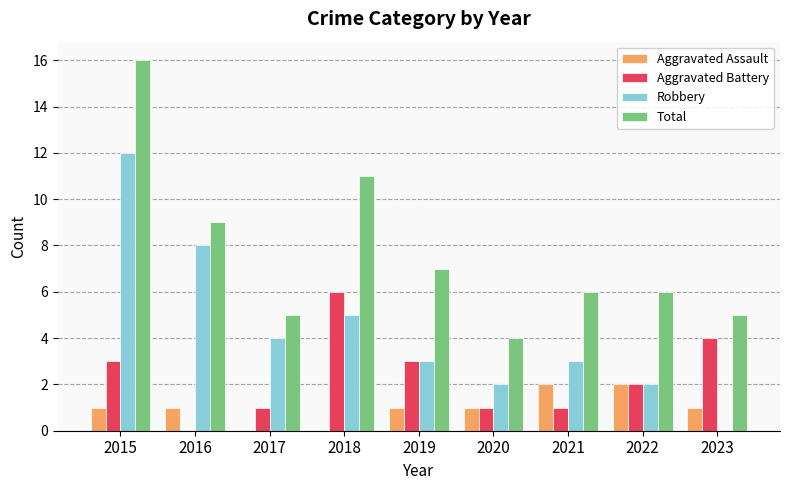

Read the Aggravated Assault value at 2021.

2